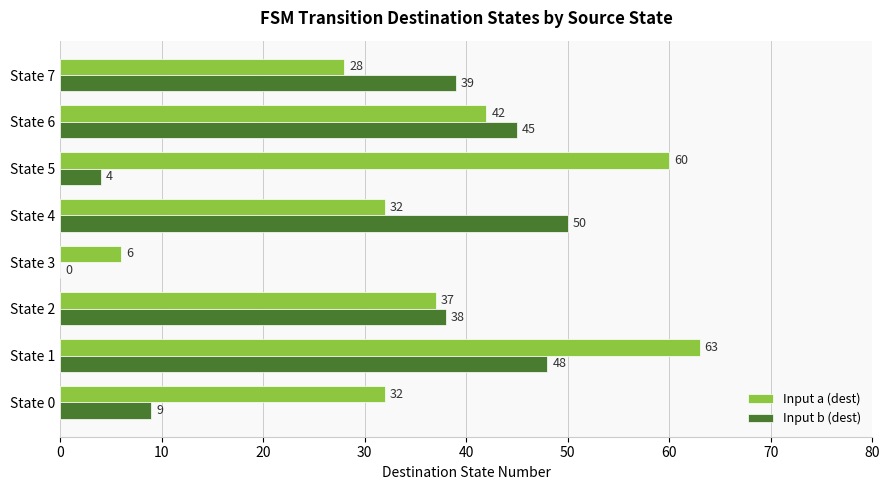

How many values in Input b (dest) are above zero?

7